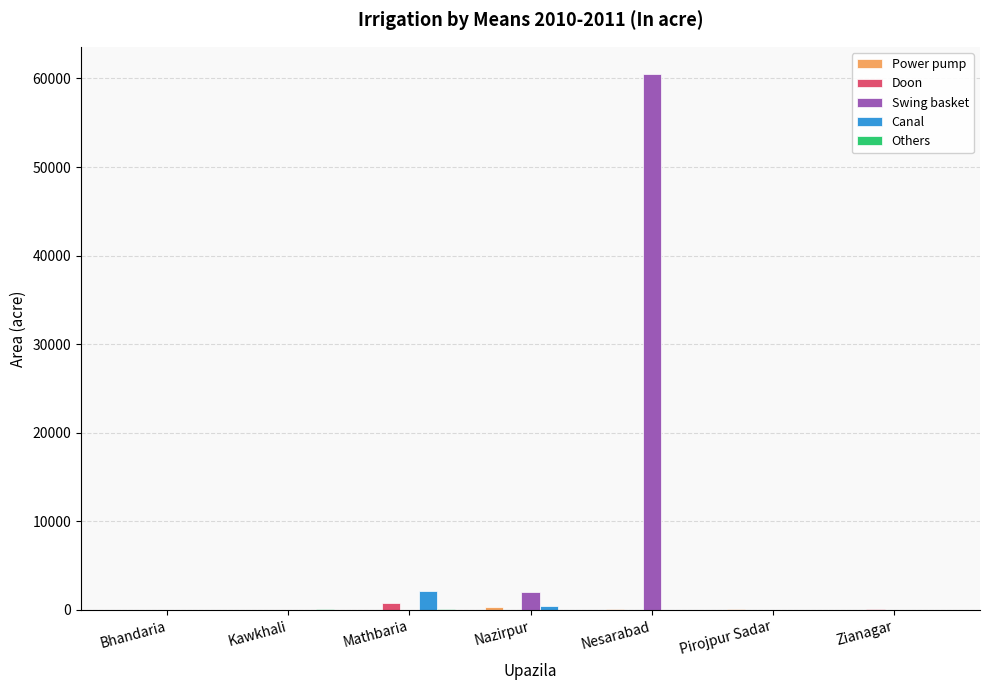

Which label corresponds to the largest value in the chart?

Nesarabad